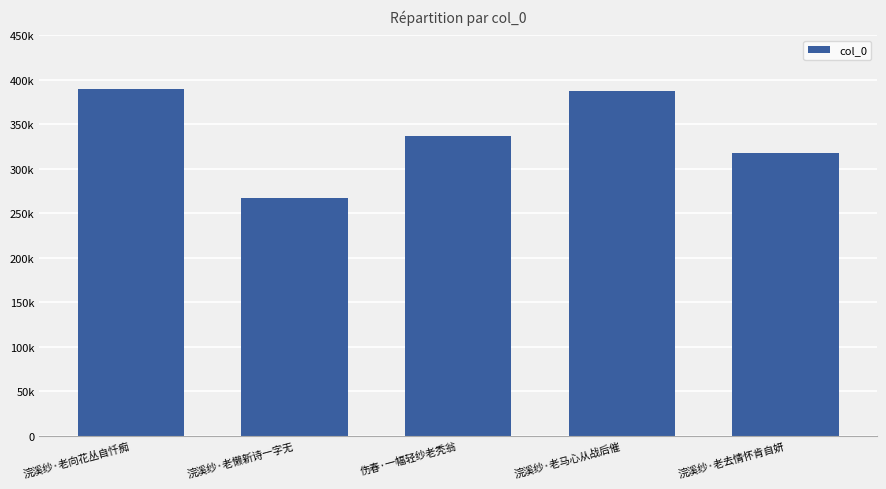

What is the label of the 2nd bar from the left?

浣溪纱·老懒新诗一字无